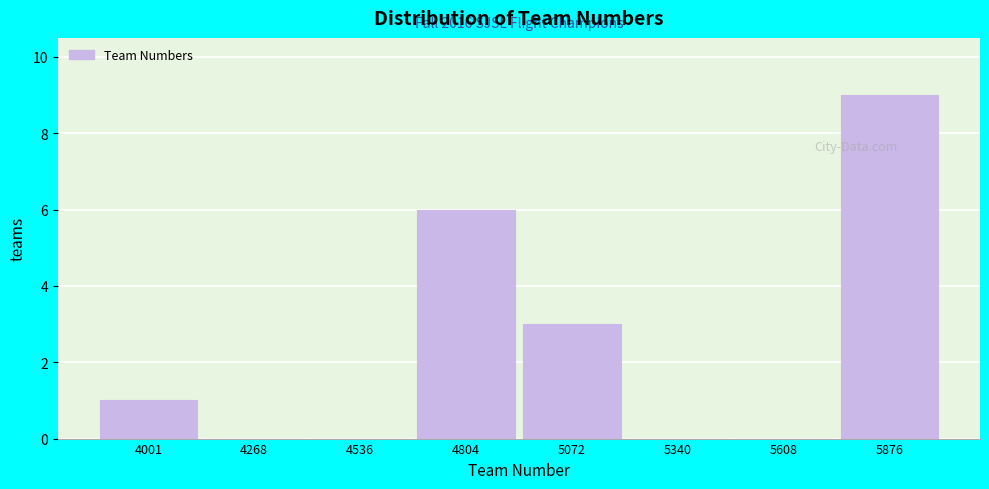

Reading left to right, extract all data points from this chart.

4001=1	4268=0	4536=0	4804=6	5072=3	5340=0	5608=0	5876=9